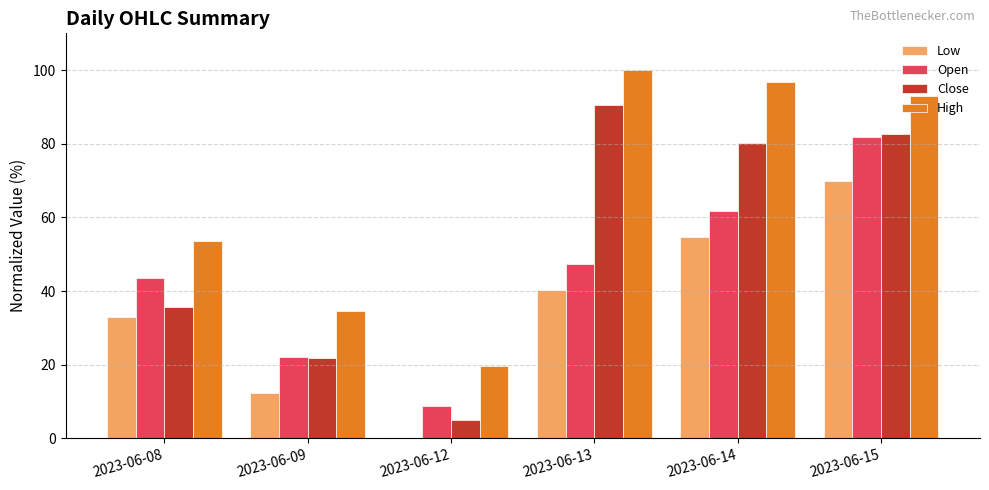

What is the approximate value of Low at 2023-06-09?

12.3